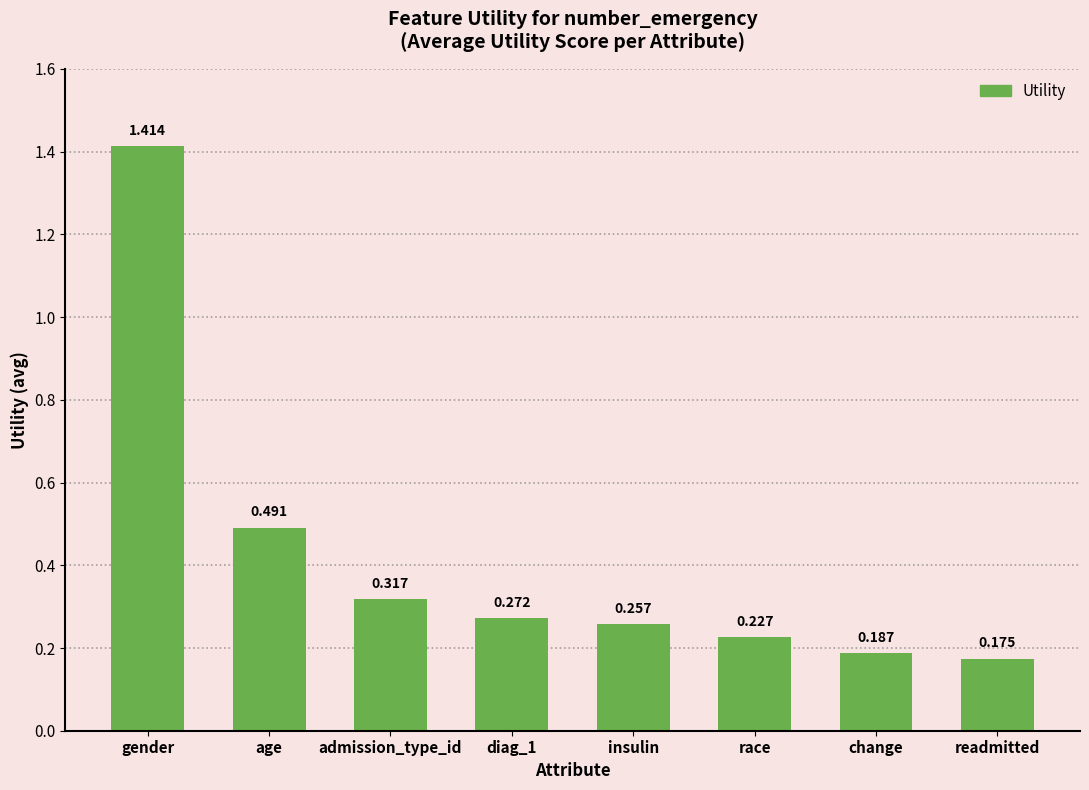

Rank the categories by value from highest to lowest.

gender, age, admission_type_id, diag_1, insulin, race, change, readmitted